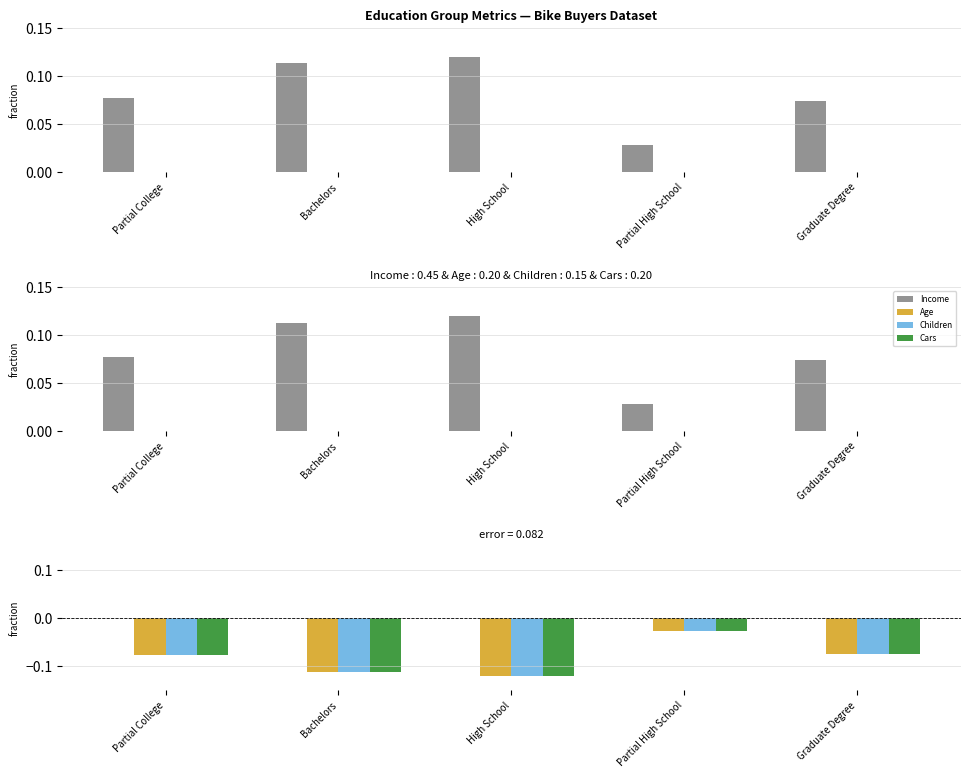

Which series has the largest range (max minus min)?

Children